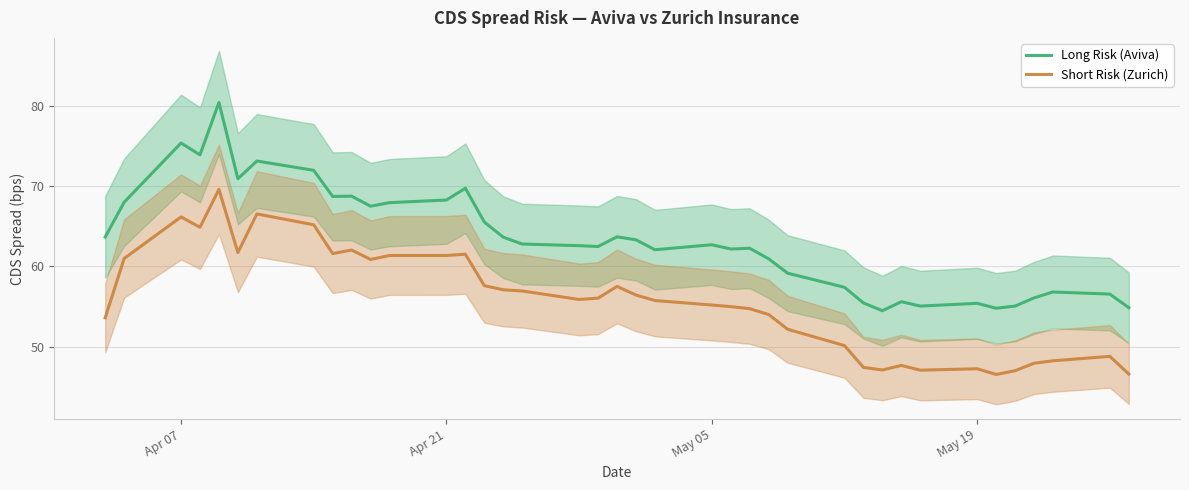

True or false: Long Risk (Aviva) has a value of 68.3 at Apr 21.

True